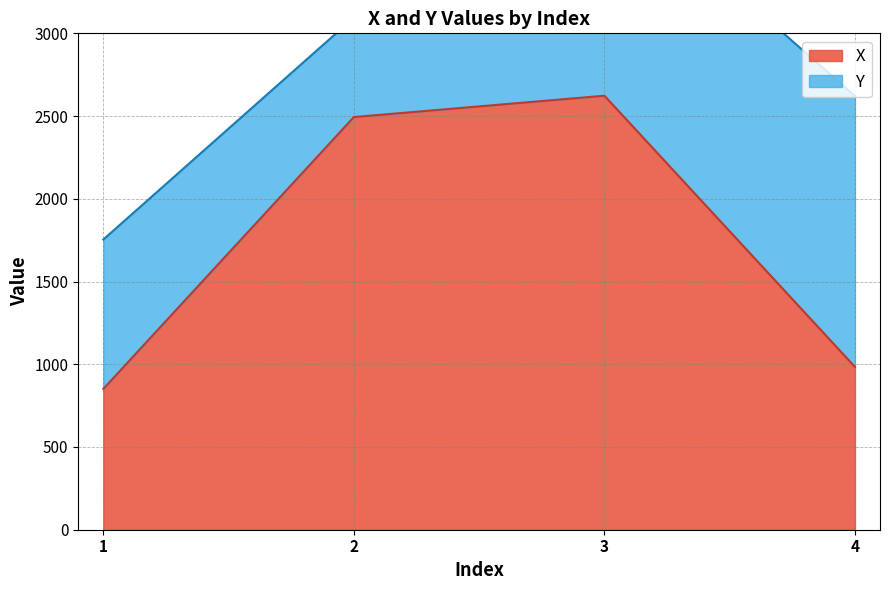

Approximately how many times larger is the value at 3 compared to 4?

2.7